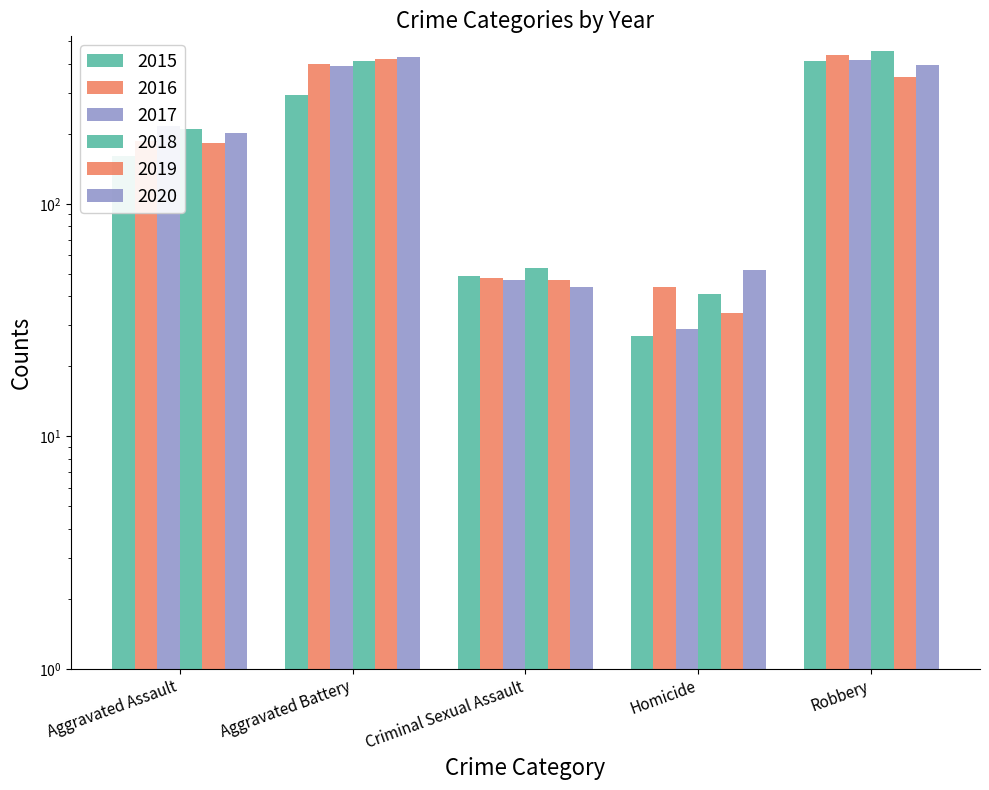

What is the average value of the 2016 series?

223